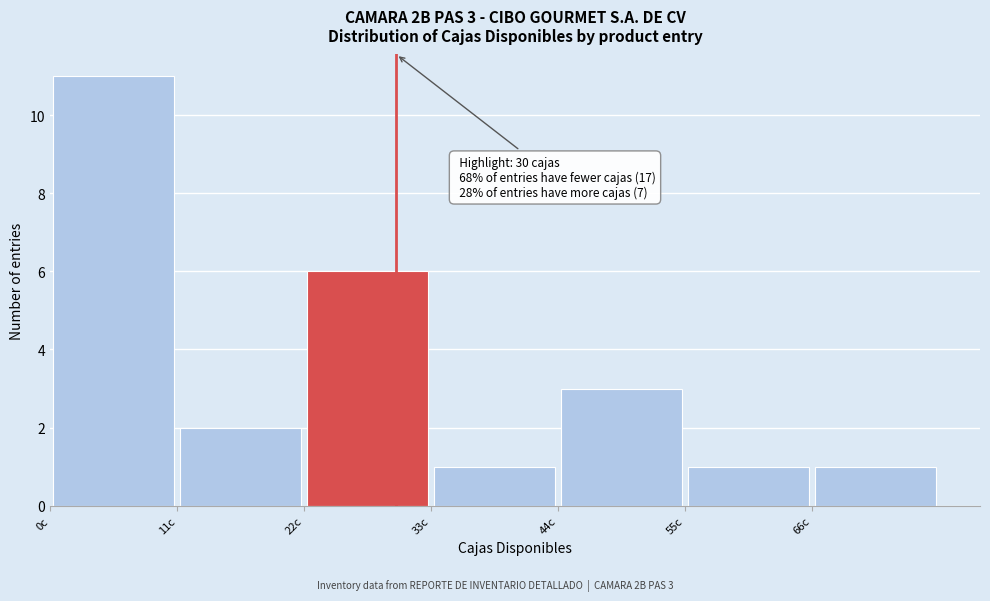

Which range on the x-axis has the tallest bar?

0 to 11